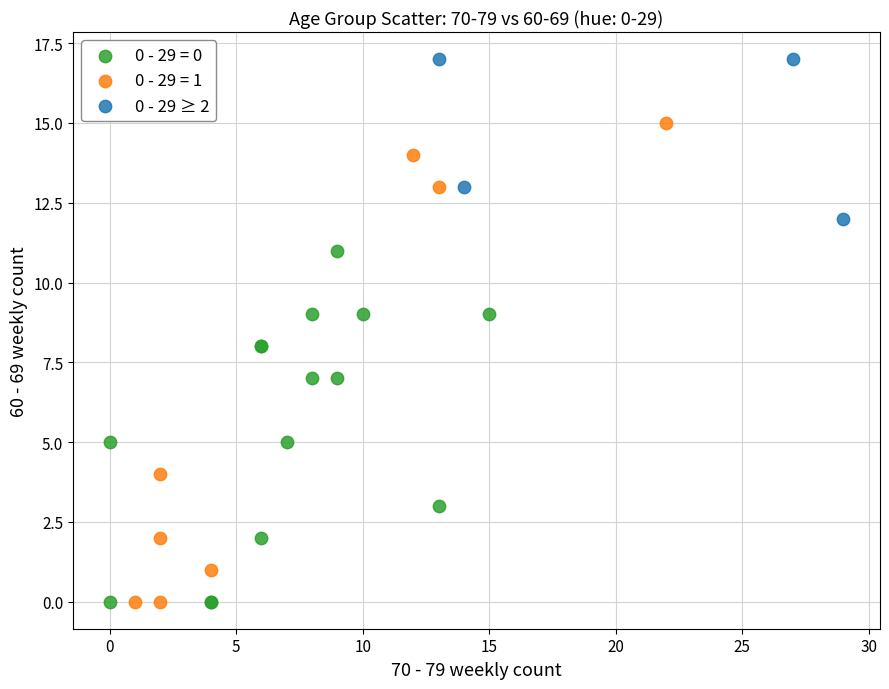

Which series has the largest Y range (max minus min)?

0 - 29 = 1